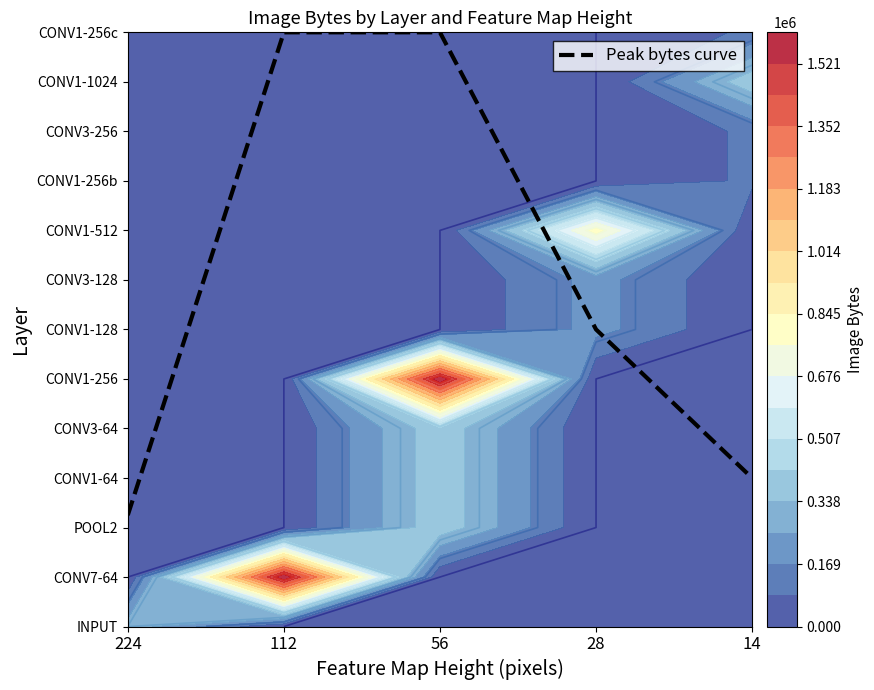

Which label corresponds to the largest value in the chart?

112